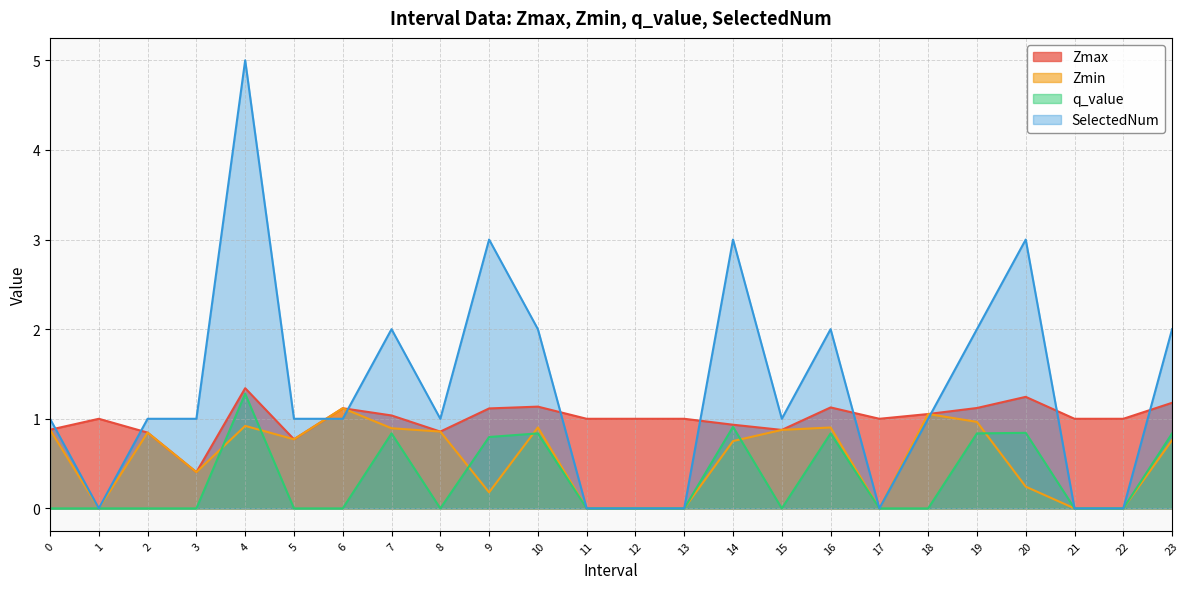

At which category is the sum across all series the highest?

4